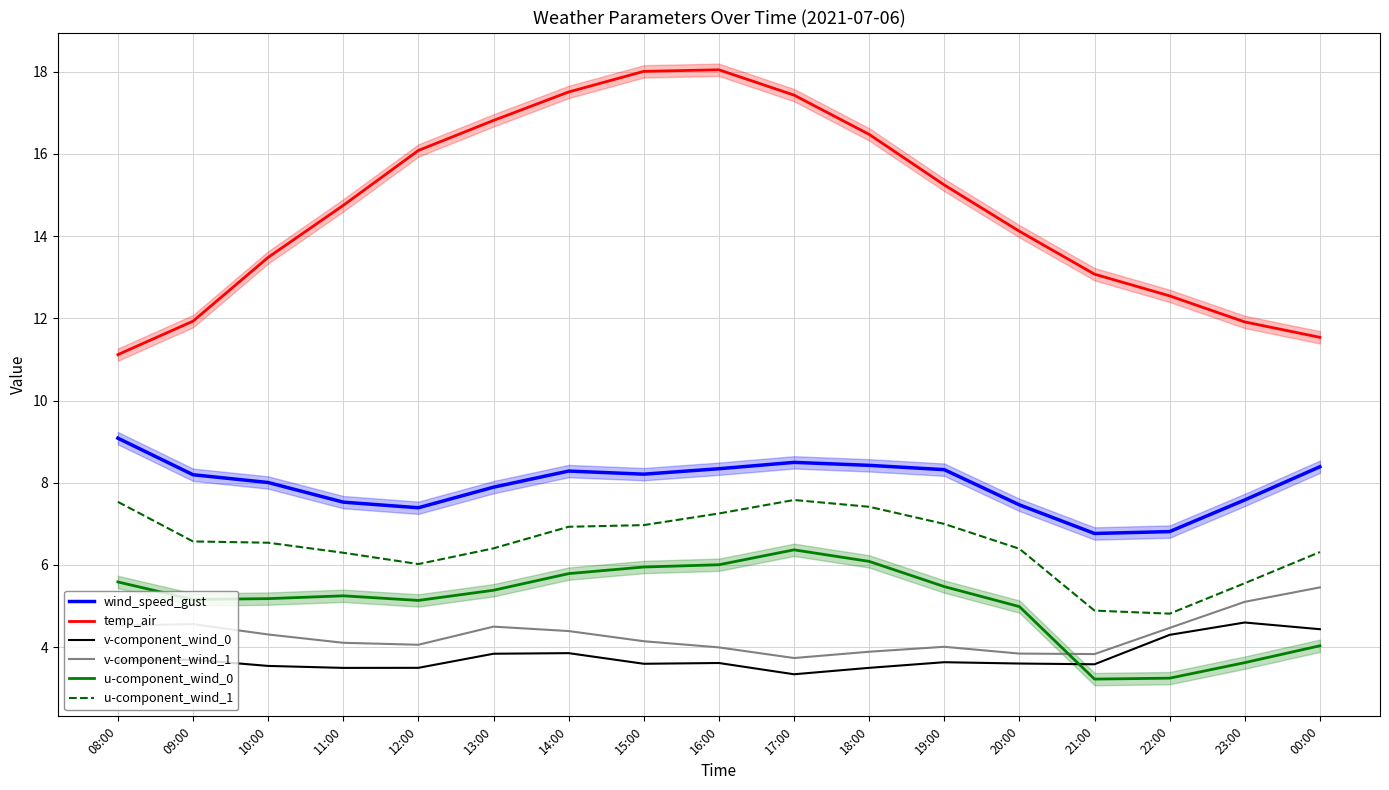

What are all the series names shown in the legend?

wind_speed_gust, temp_air, v-component_wind_0, v-component_wind_1, u-component_wind_0, u-component_wind_1